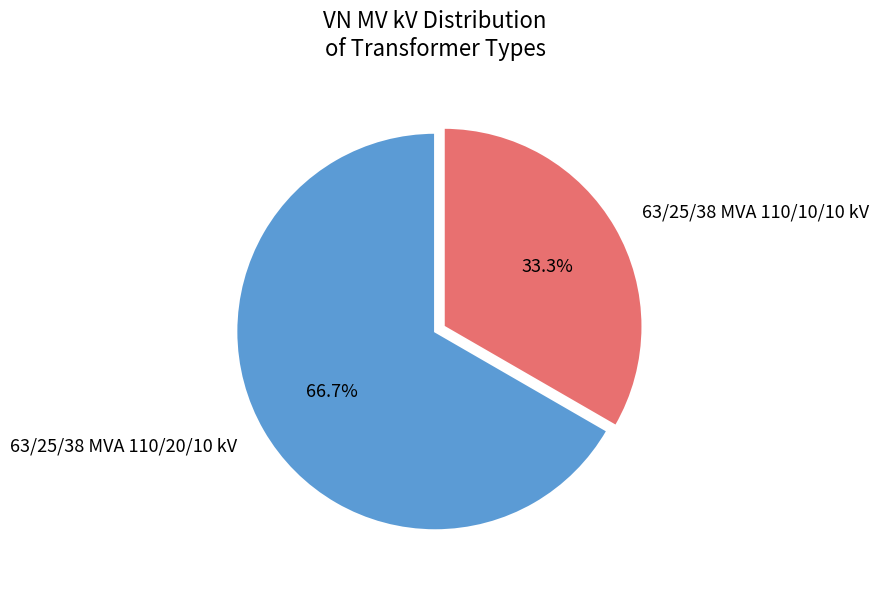

The 63/25/38 MVA 110/20/10 kV slice represents 55% of the pie. True or false?

False